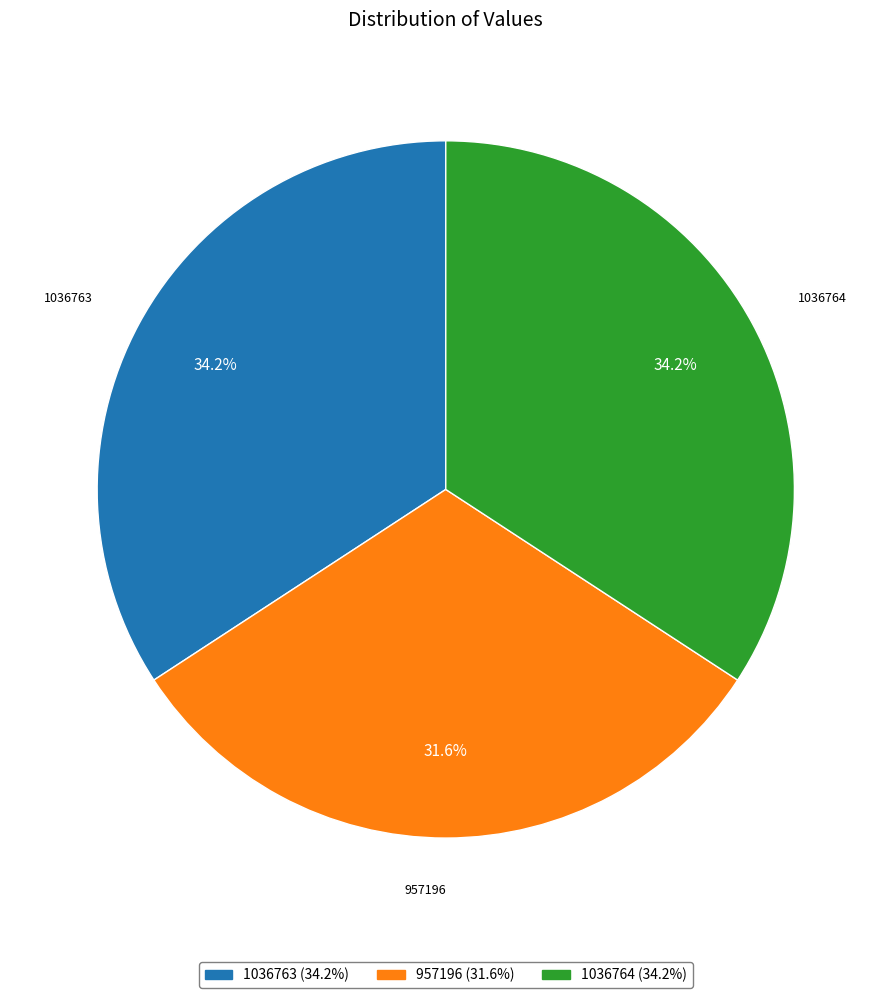

Is there any slice that represents more than half of the pie?

No